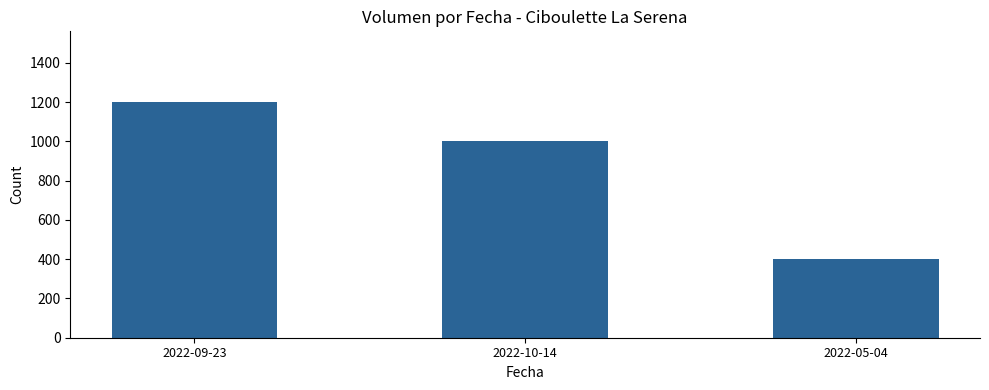

List the labels in order of value, smallest first.

2022-05-04, 2022-10-14, 2022-09-23